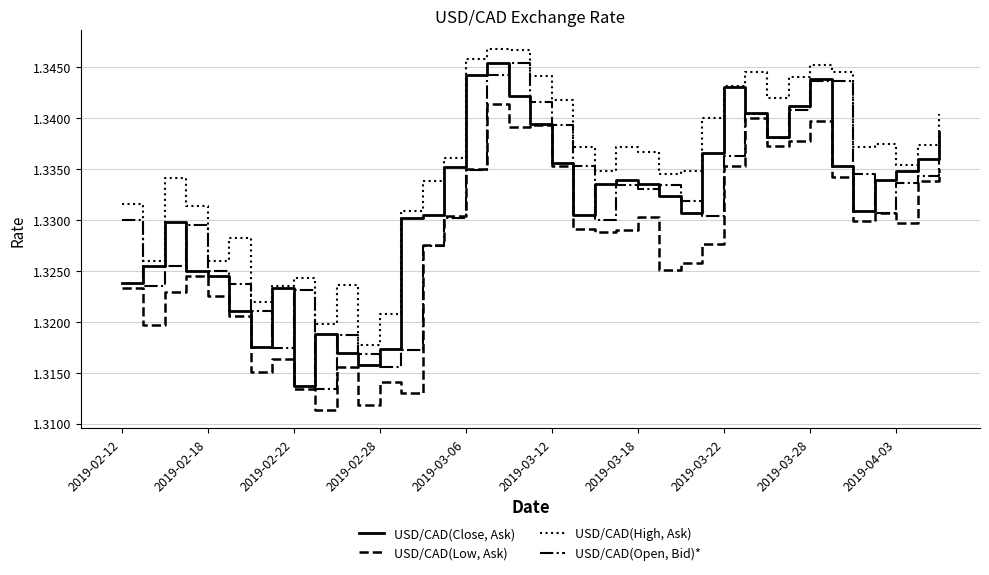

True or false: USD/CAD(Open, Bid)* and USD/CAD(High, Ask) intersect in this chart.

False